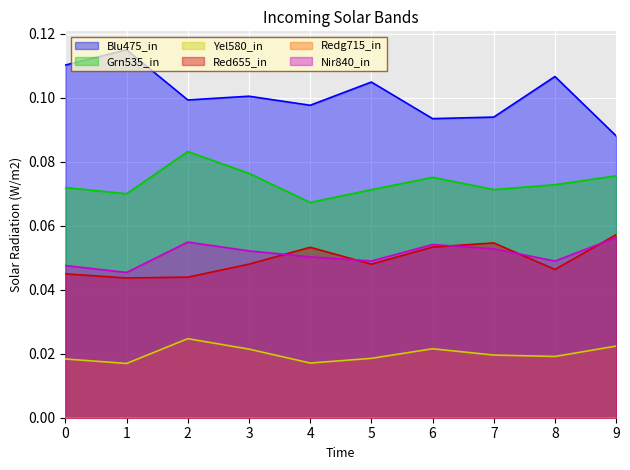

Is it true that col_2 equals 0.1 at 5?

True